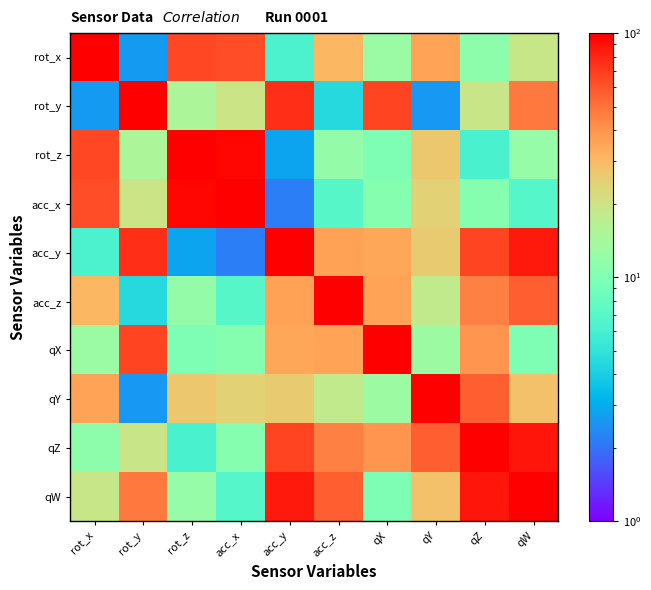

Which has a higher value, rot_y or acc_y?

acc_y